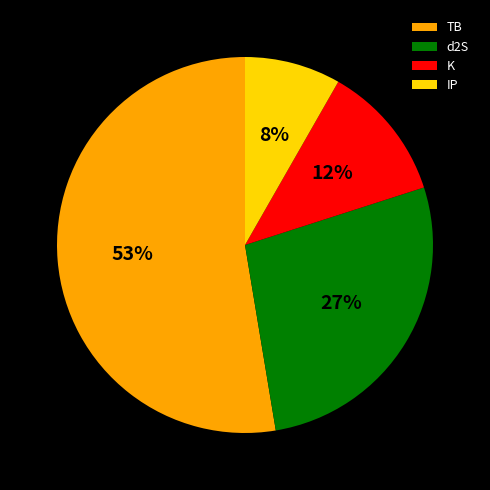

Which category accounts for the majority?

TB